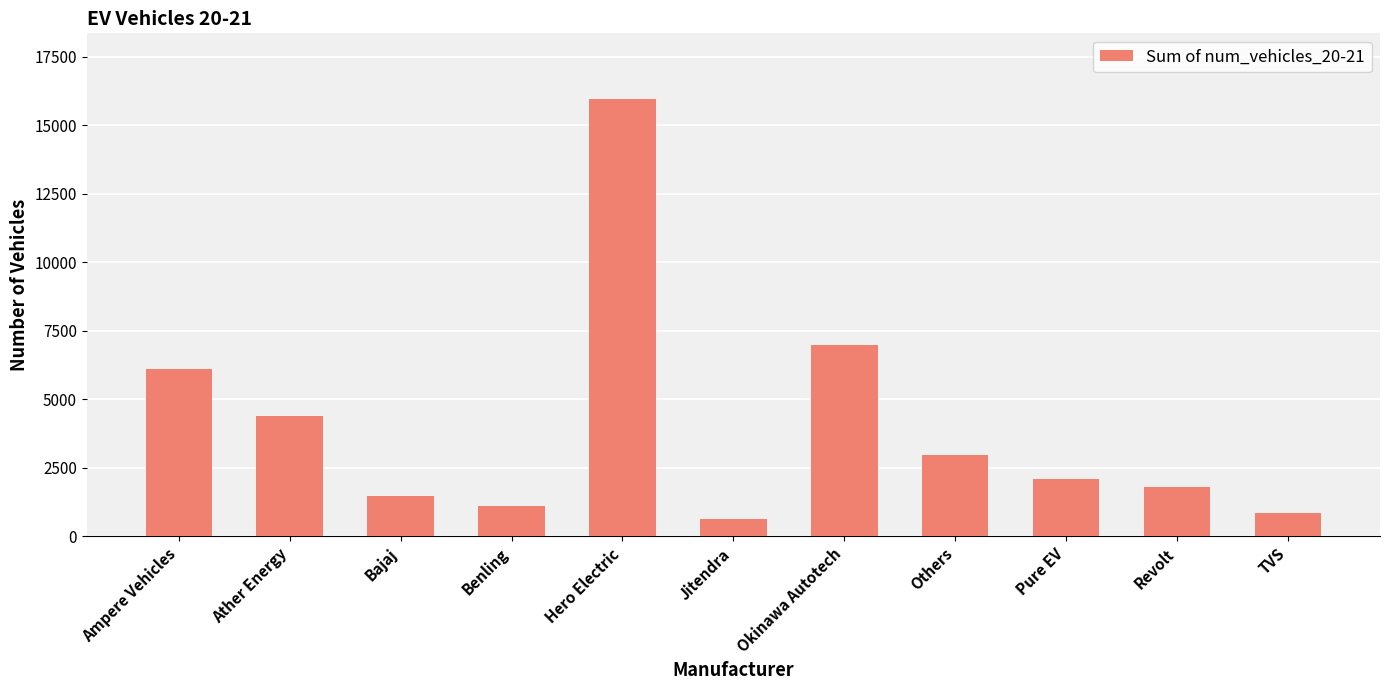

What is the value of the 2nd bar from the left?

4401